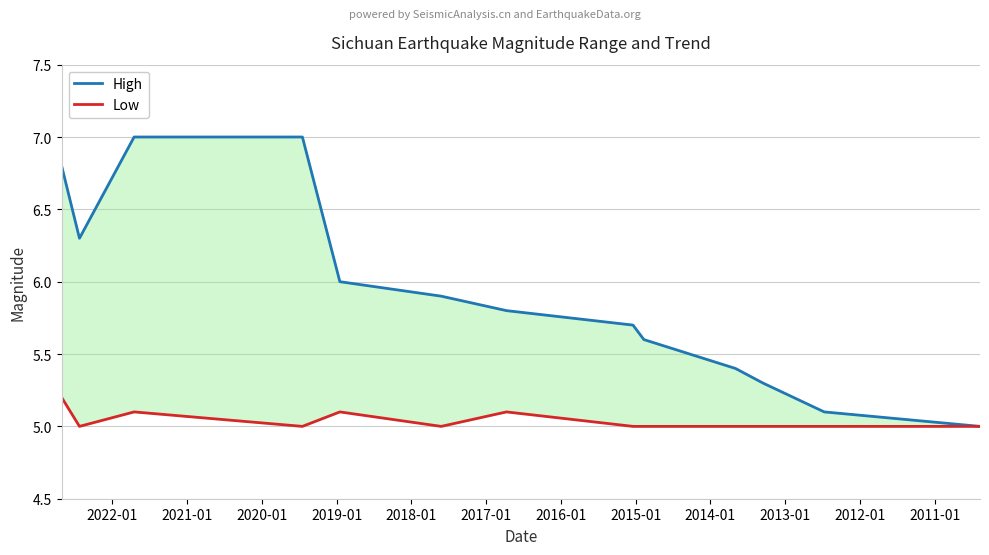

What is the smallest value displayed?

5.0